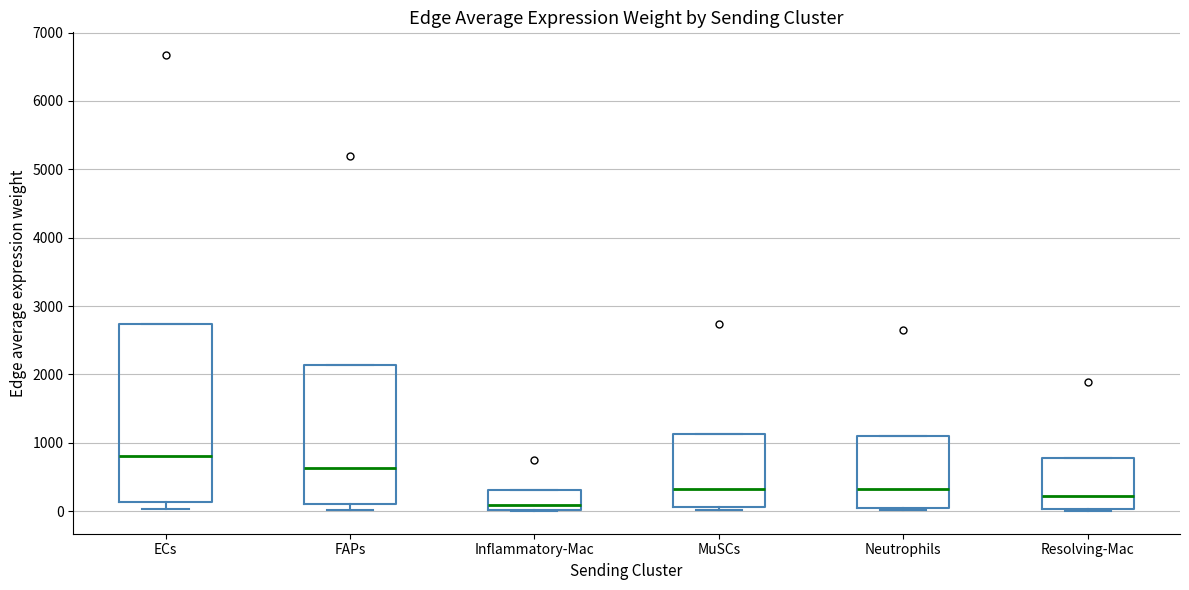

Reading left to right, transcribe this box plot: for each box, give where its median line is, the range the box spans, and where its two whiskers end, as read against the y-axis. The values are not printed on the chart, so give them approximately, as read against the axis.

ECs: median 800, box 100 to 2700, whiskers 0 to 2700
FAPs: median 600, box 100 to 2100, whiskers 0 to 2100
Inflammatory-Mac: median 100, box 0 to 300, whiskers 0 to 300
MuSCs: median 300, box 100 to 1100, whiskers 0 to 1100
Neutrophils: median 300, box 100 to 1100, whiskers 0 to 1100
Resolving-Mac: median 200, box 0 to 800, whiskers 0 (just below the box's lower edge) to 800